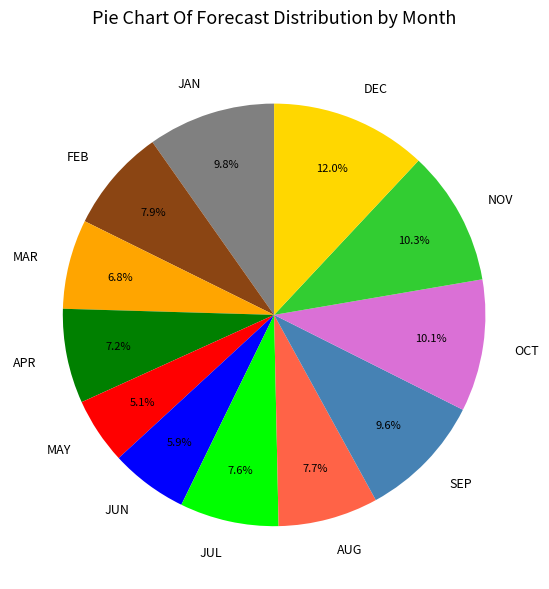

What percentage is the NOV slice, to the nearest percent?

10%